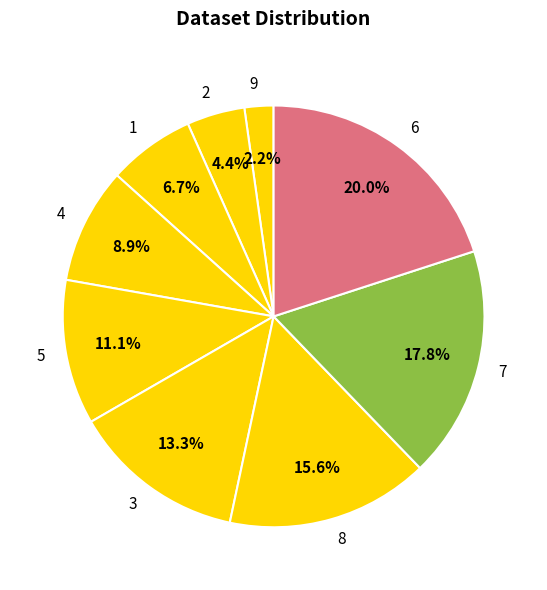

How many slices are in this pie chart?

9